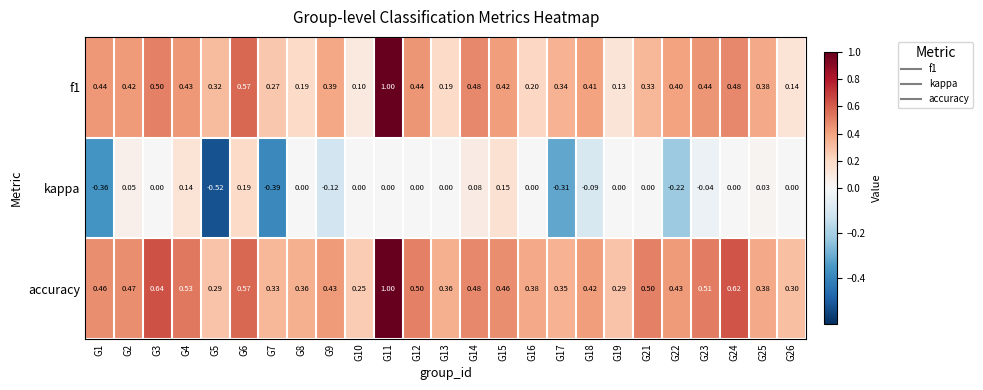

Which series changed the most between G10 and G21?

accuracy